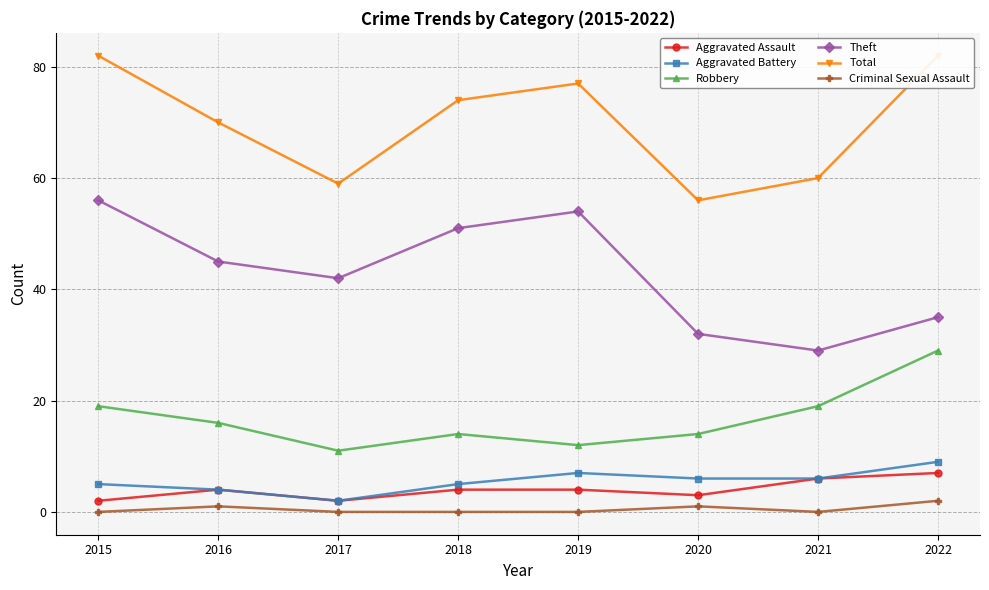

Where does the Total series first go above 74?

2015